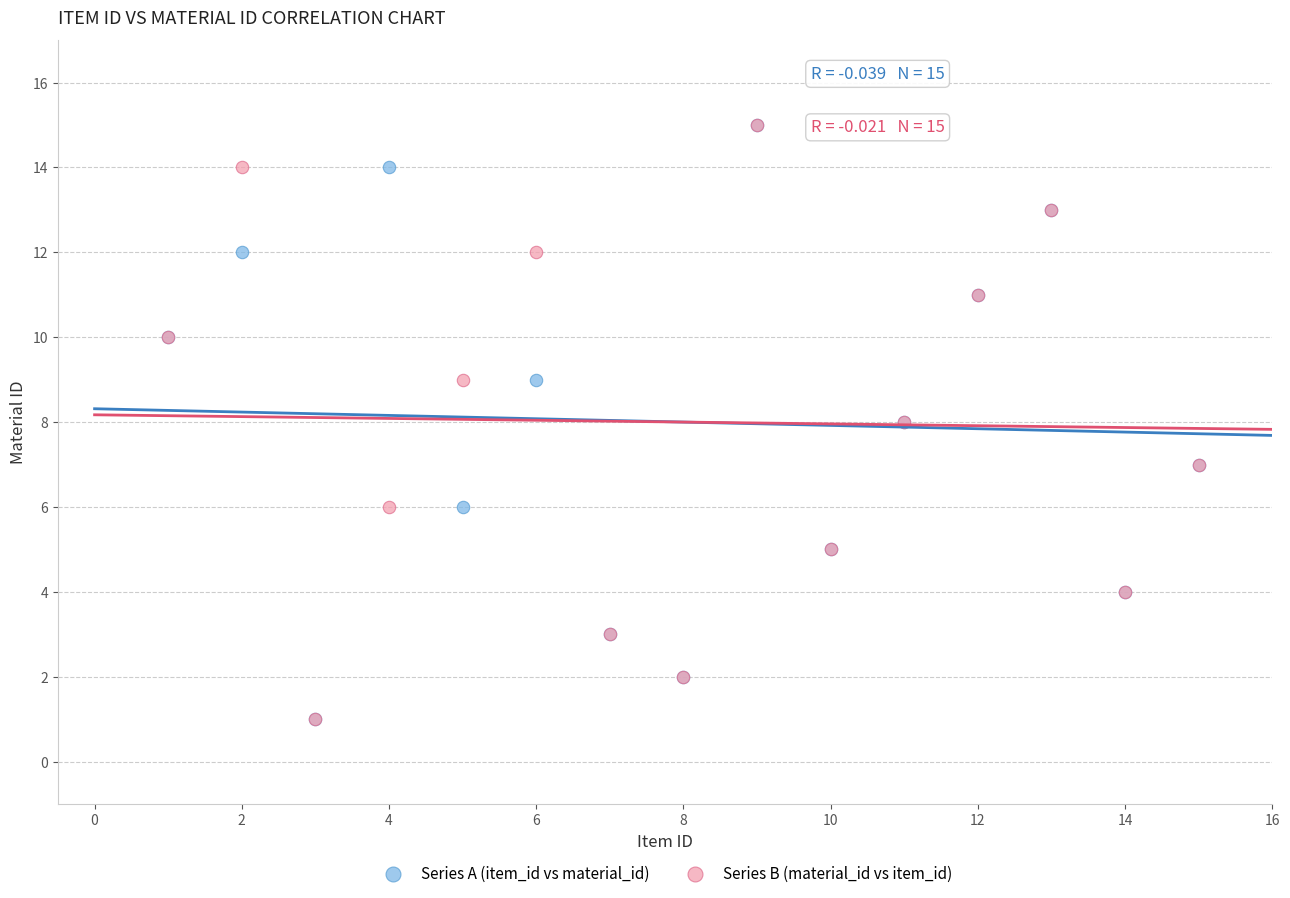

What are all the series names shown in the legend?

Series A (item_id vs material_id), Series B (material_id vs item_id)